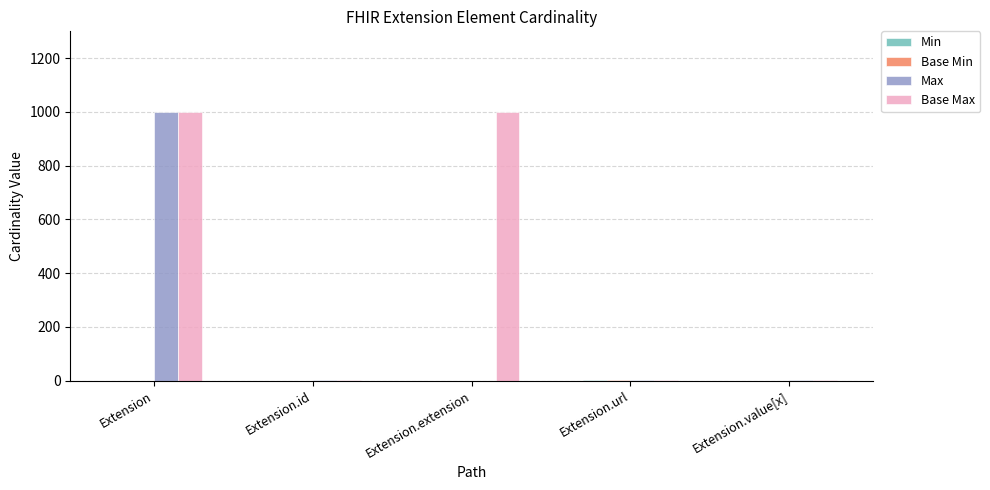

Is it true that Max equals -428 at Extension.extension?

False